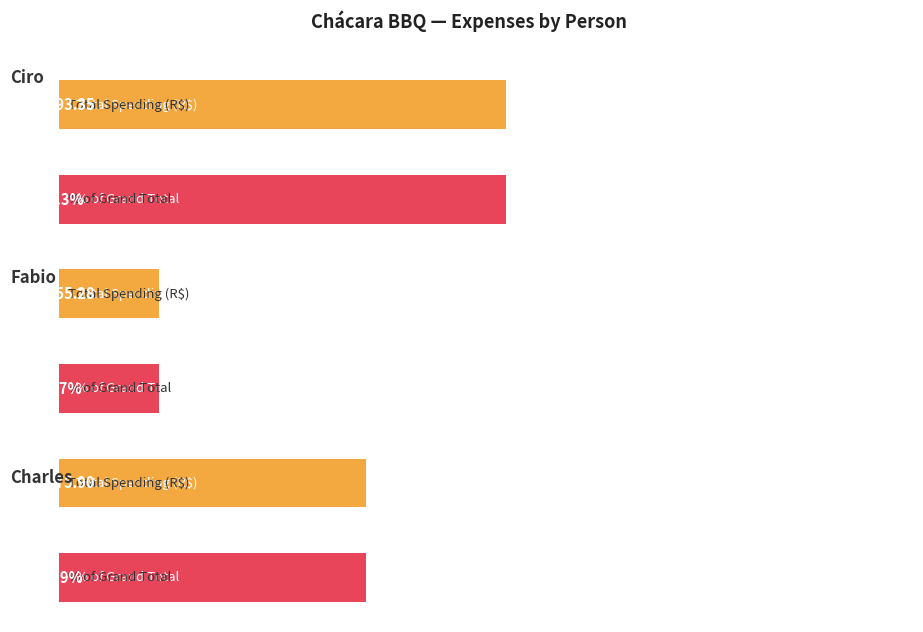

What is the sum of all values?

1324.5